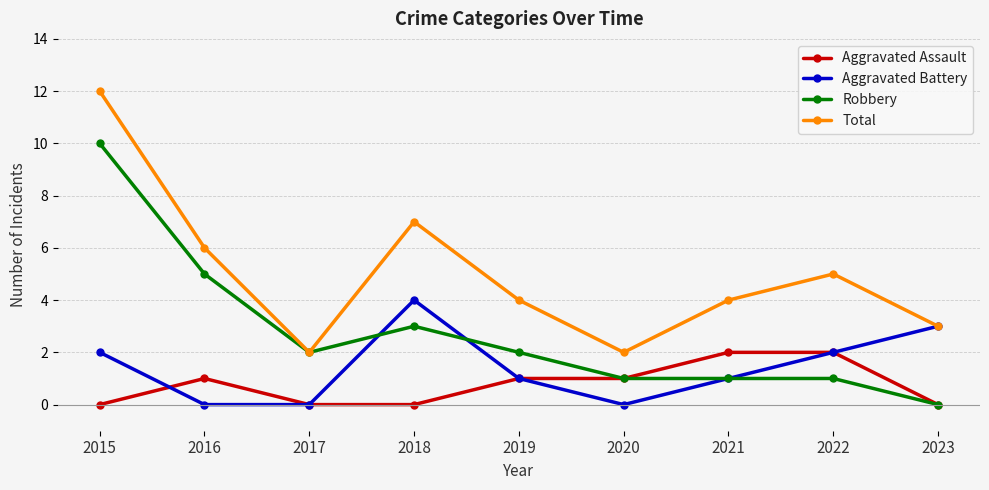

List the series in order of their overall mean, highest first.

Total, Robbery, Aggravated Battery, Aggravated Assault